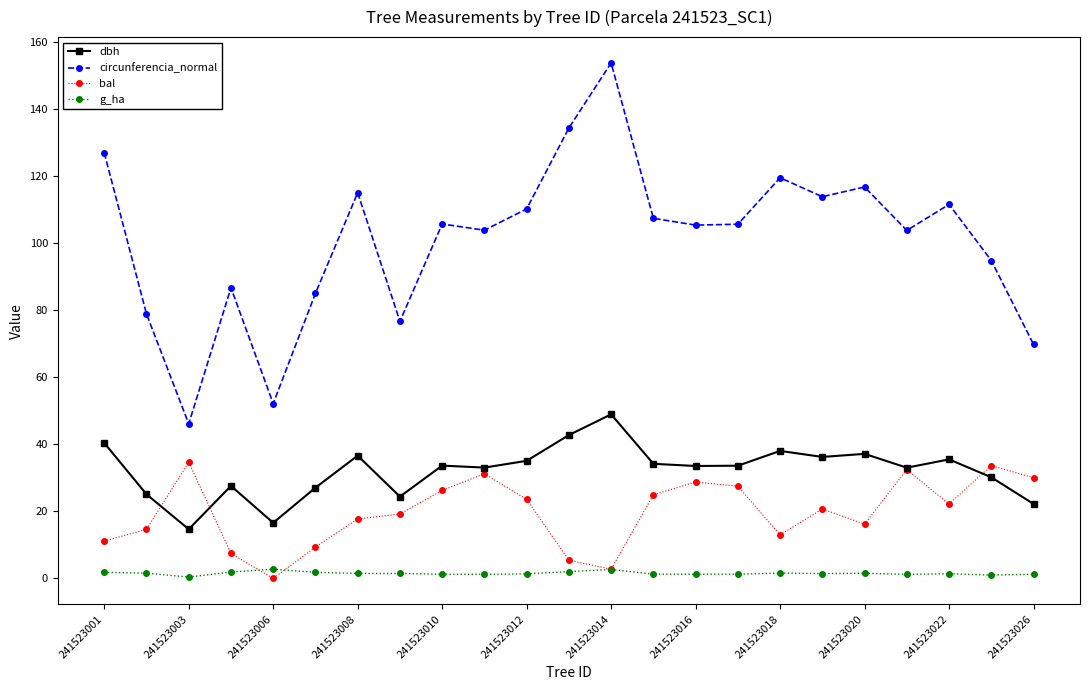

What is the value of the circunferencia_normal point at the 10th from the left?

104.0